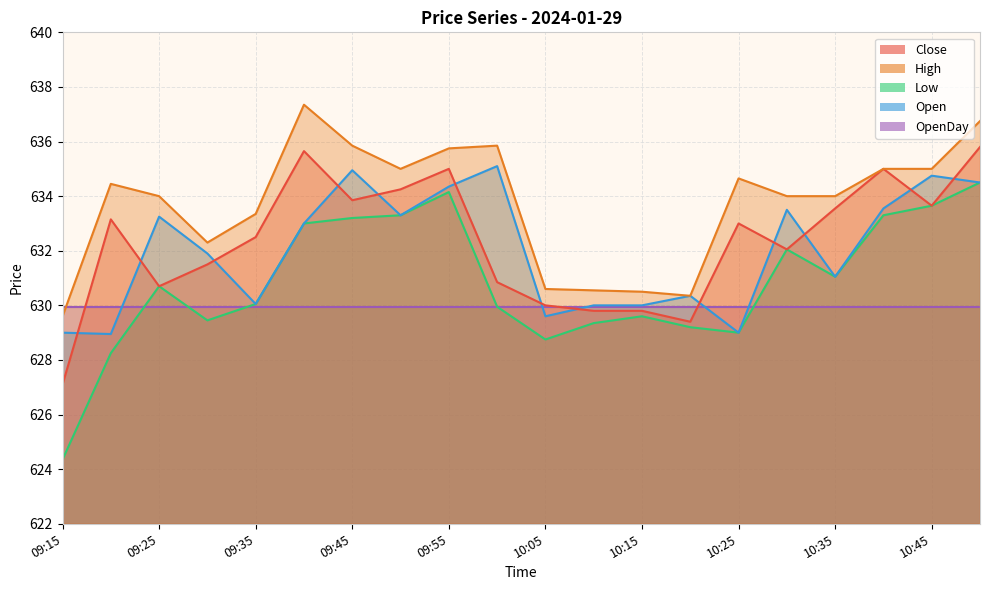

What is the difference between the highest and lowest values at 09:15?

5.2